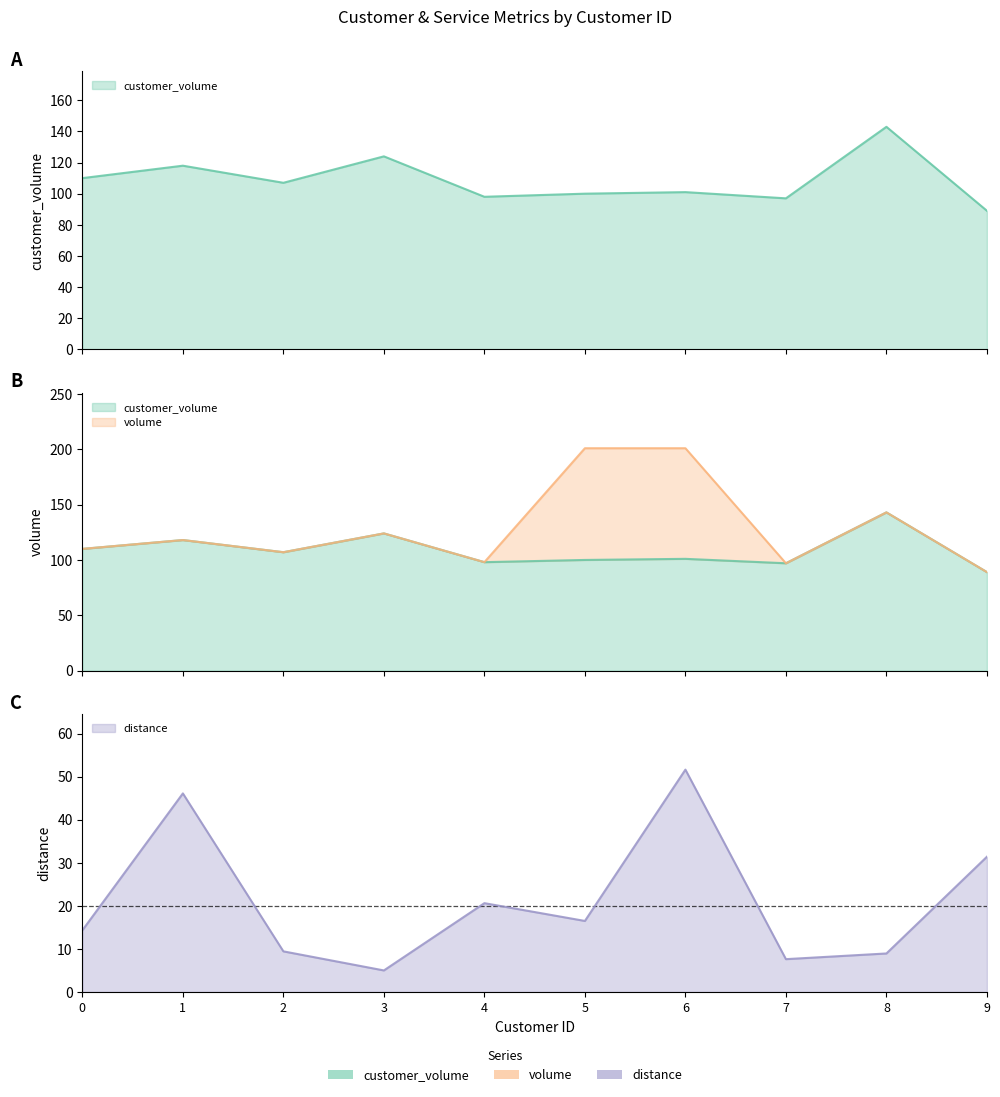

True or false: customer_volume and volume intersect in this chart.

False